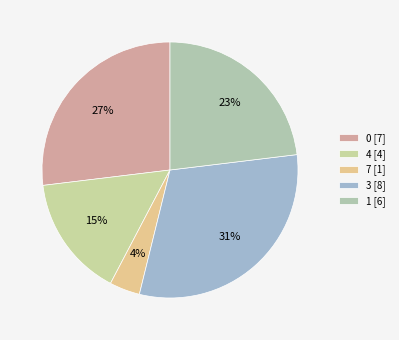

Between 7 and 4, which is larger?

4